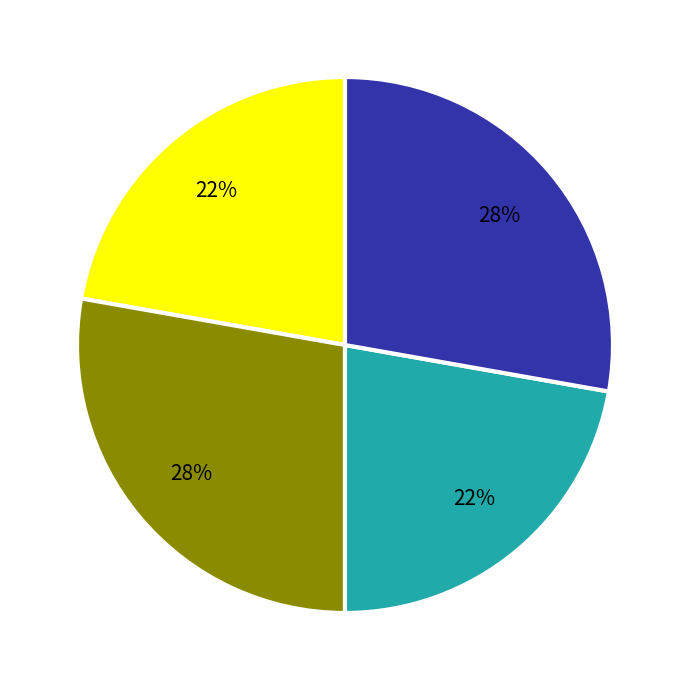

To the nearest percent, what is the difference between the largest and smallest slice percentages?

6%